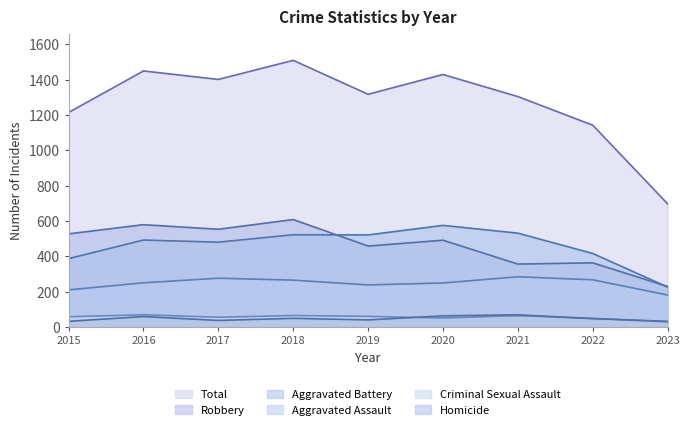

True or false: Aggravated Battery and Criminal Sexual Assault intersect in this chart.

False